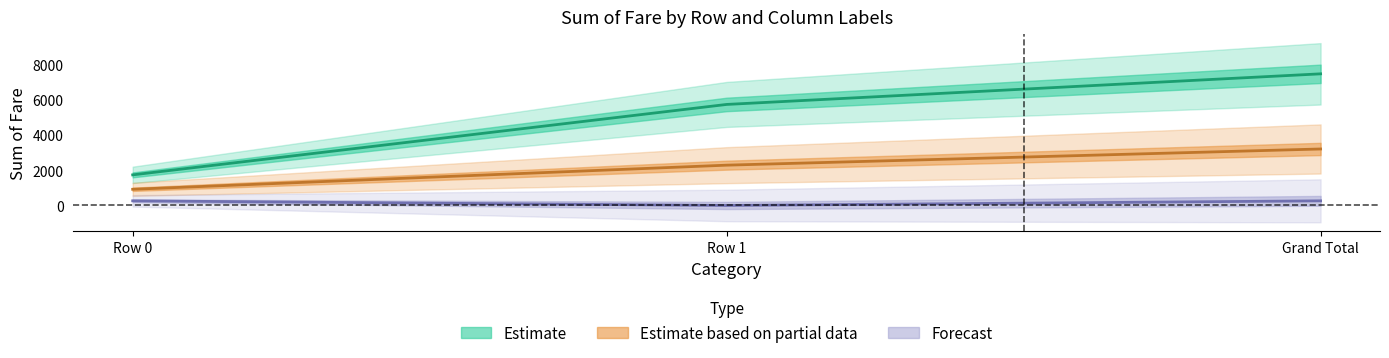

True or false: 1 has a value of 5422.2 at Grand Total.

False